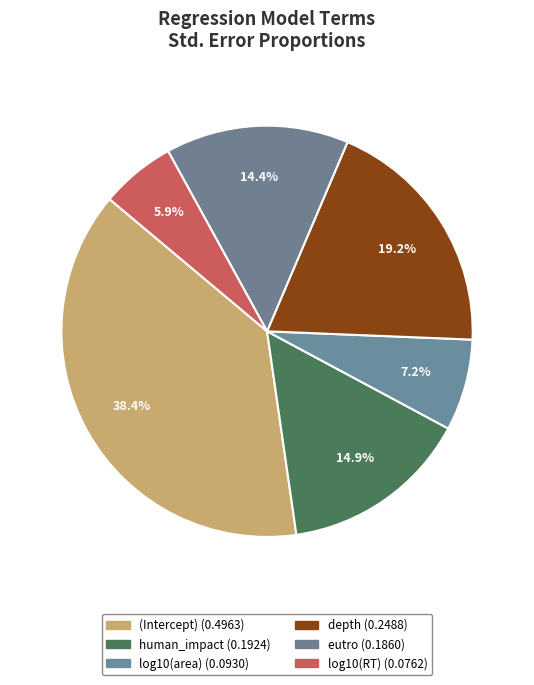

How many segments does this pie chart have?

6